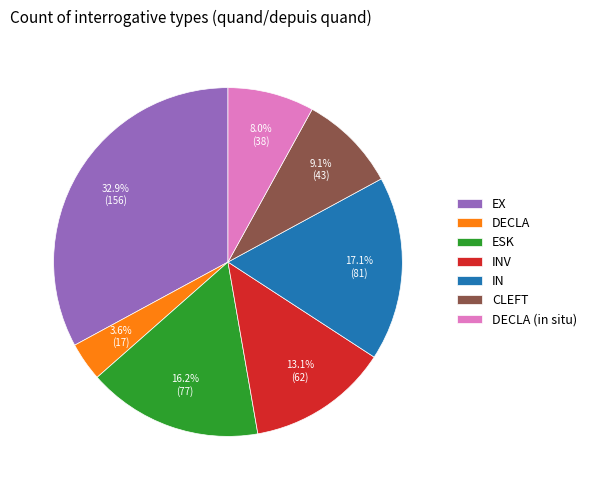

How many segments does this pie chart have?

7